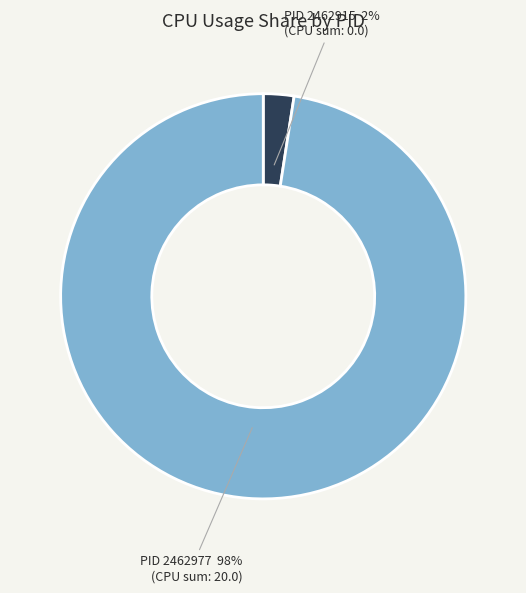

What is the smallest slice in the pie chart?

PID 2462915 2% (CPU sum: 0.0)